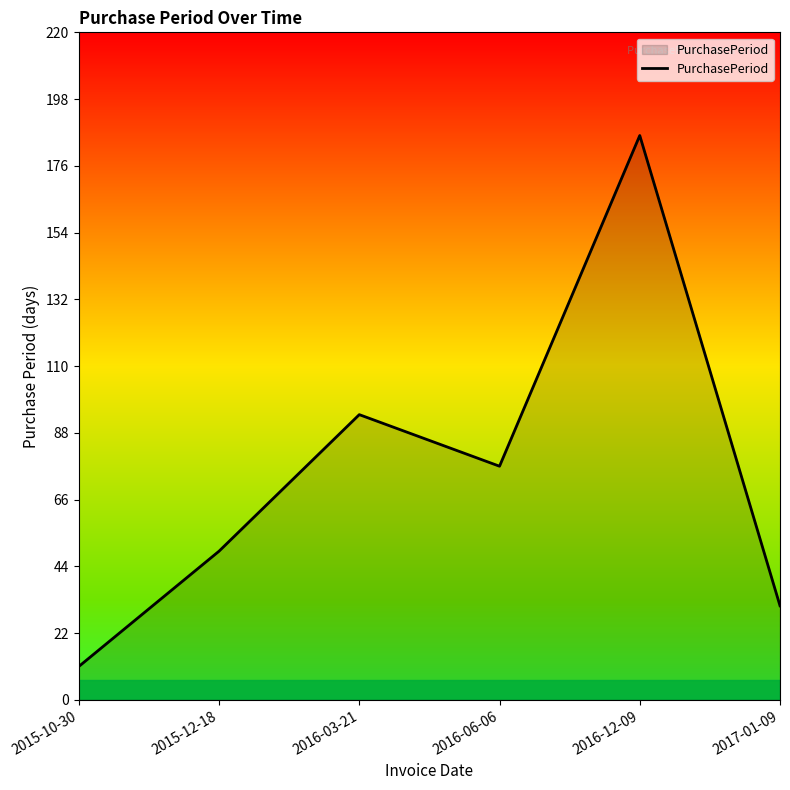

Approximately how many times larger is the value at 2016-06-06 compared to 2017-01-09?

2.5